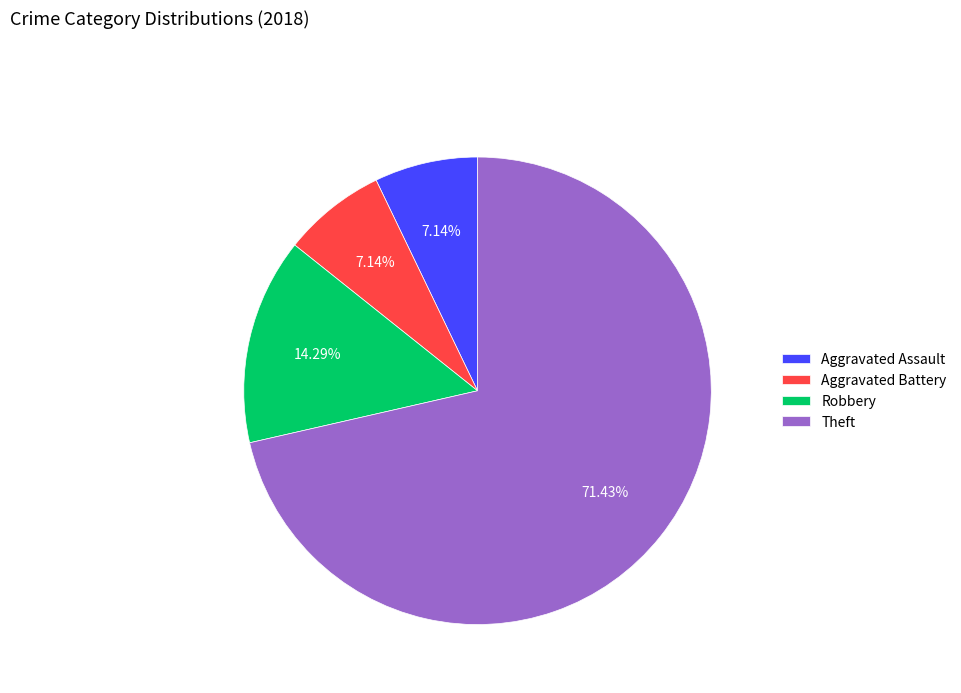

True or false: Robbery accounts for 14% of the total.

True